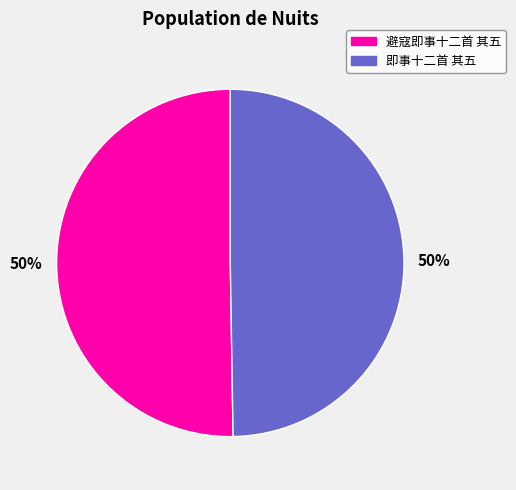

To the nearest percent, what is the average slice percentage?

50%